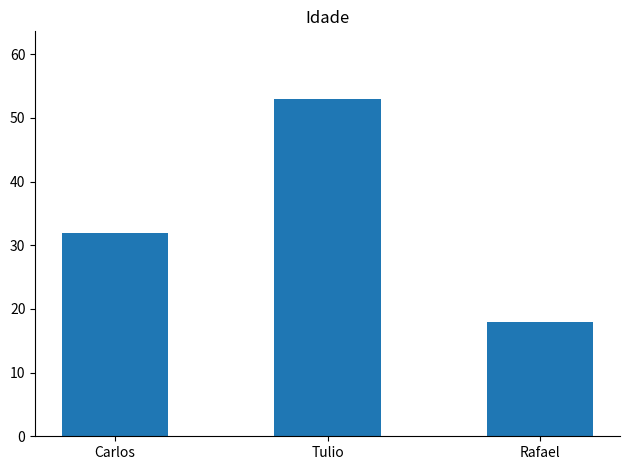

What position from the left is Rafael?

3